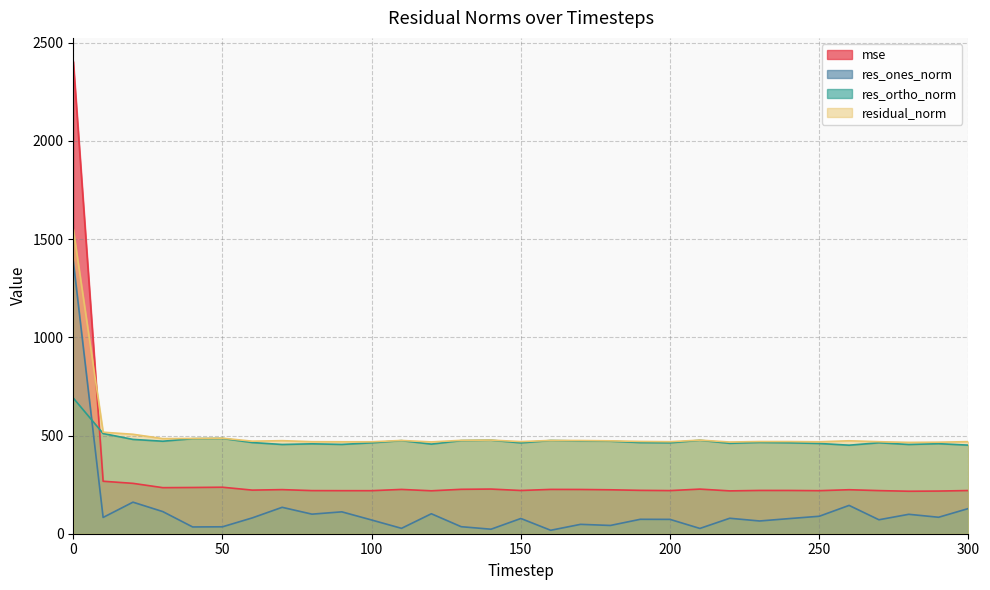

Reading left to right, extract all data points from this chart.

mse: 0=2404.7	10=267.2	20=256.5	30=234.6	40=235.4	50=236.8	60=222.0	70=224.6	80=219.6	90=219.2	100=219.1	110=225.6	120=218.6	130=226.1	140=227.4	150=220.1	160=225.7	170=225.3	180=223.7	190=220.9	200=219.6	210=227.2	220=218.1	230=220.4	240=220.3	250=219.2	260=224.0	270=219.6	280=216.3	290=217.2	300=219.9
res_ones_norm: 0=1388.3	10=82.9	20=160.7	30=112.7	40=34.5	50=35.3	60=80.7	70=134.5	80=99.7	90=111.5	100=69.8	110=27.4	120=101.7	130=35.8	140=23.0	150=77.6	160=17.6	170=47.7	180=42.1	190=73.4	200=73.0	210=26.9	220=78.7	230=64.9	240=77.1	250=88.9	260=144.2	270=71.1	280=98.9	290=83.9	300=128.3
res_ortho_norm: 0=690.9	10=510.3	20=480.3	30=471.0	40=484.0	50=485.3	60=464.3	70=454.4	80=457.8	90=454.7	100=462.9	110=474.2	120=456.4	130=474.2	140=476.3	150=462.7	160=474.7	170=472.2	180=471.1	190=464.2	200=462.9	210=475.9	220=460.4	230=465.0	240=463.0	250=459.7	260=450.8	270=463.2	280=454.5	290=458.5	300=451.1
residual_norm: 0=1550.7	10=516.9	20=506.5	30=484.3	40=485.2	50=486.6	60=471.2	70=473.9	80=468.6	90=468.2	100=468.1	110=475.0	120=467.5	130=475.5	140=476.9	150=469.2	160=475.1	170=474.7	180=473.0	190=470.0	200=468.6	210=476.7	220=467.1	230=469.5	240=469.4	250=468.2	260=473.3	270=468.6	280=465.1	290=466.1	300=469.0